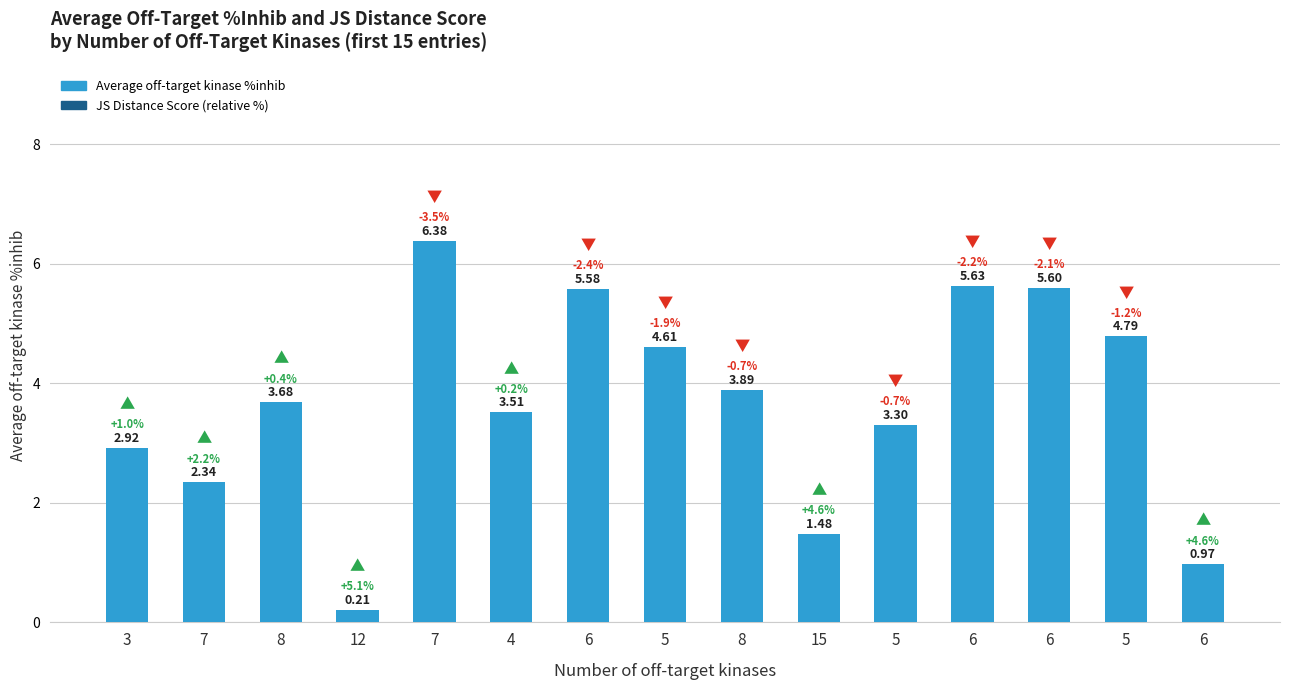

How many bars are there in total?

15